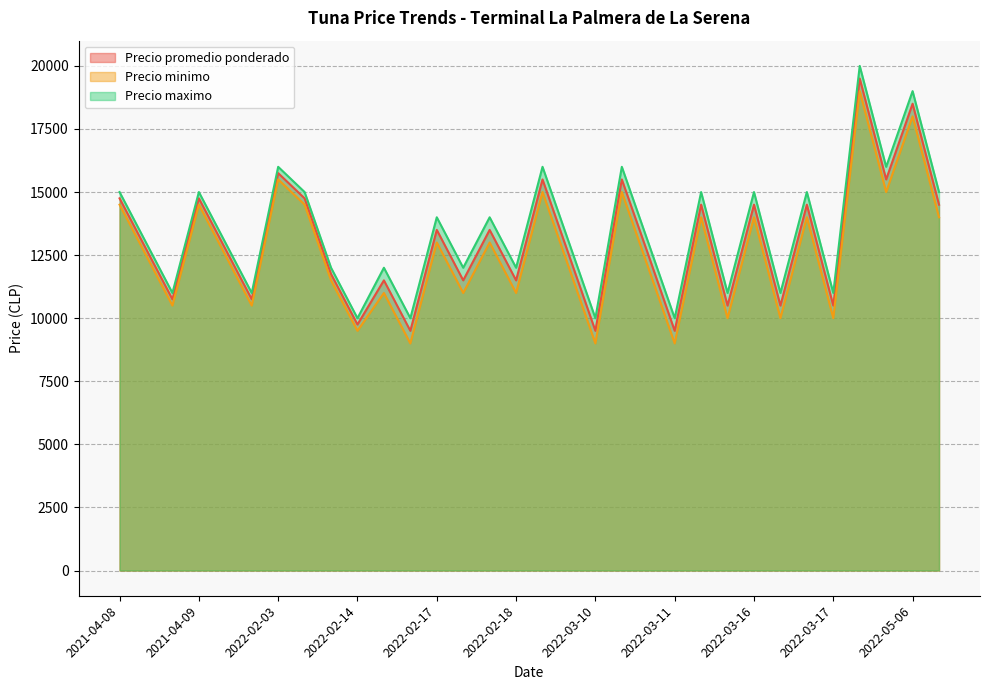

In Precio maximo, how many points are higher than both neighbors (excluding endpoints)?

12